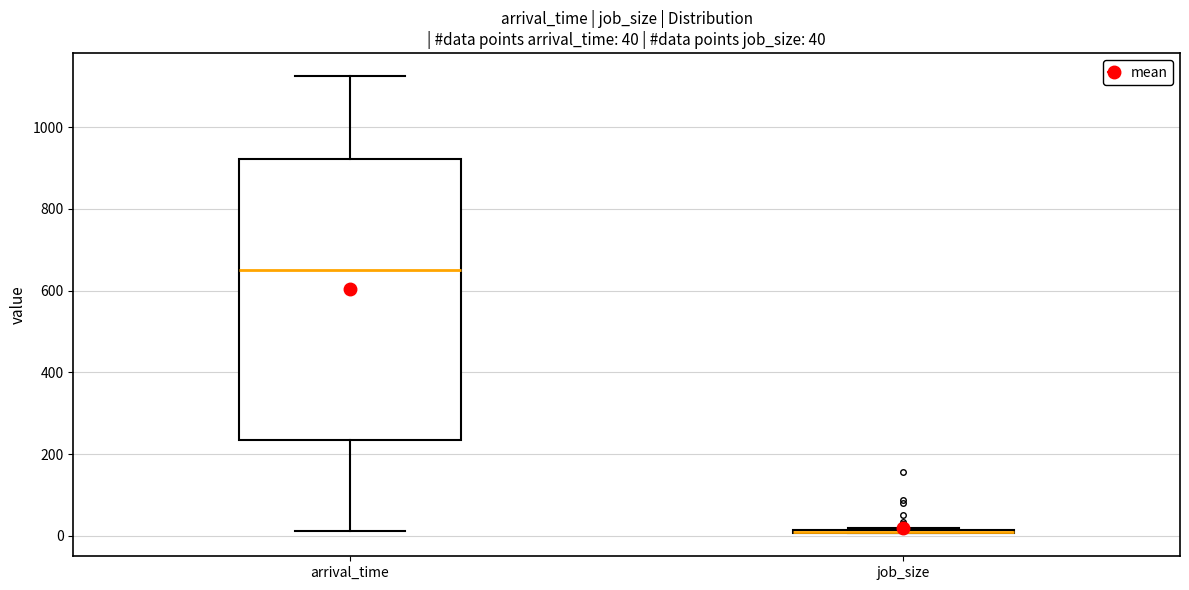

Which box is the tallest, from its lower edge to its upper edge?

arrival_time